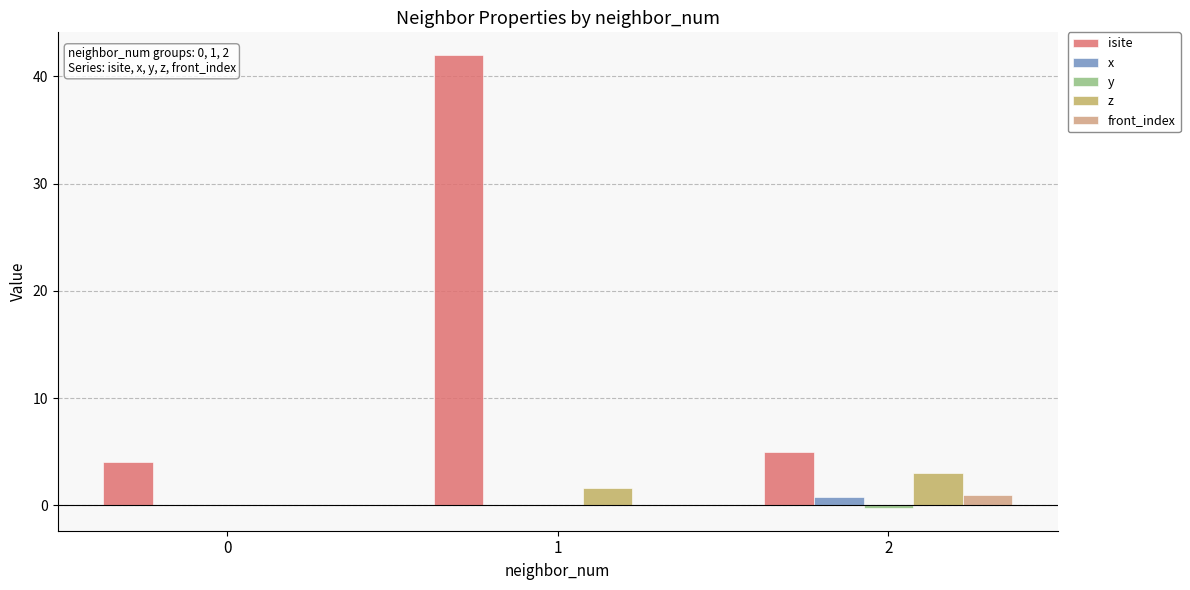

Rank the series at 2 from lowest to highest value.

y, x, front_index, z, isite